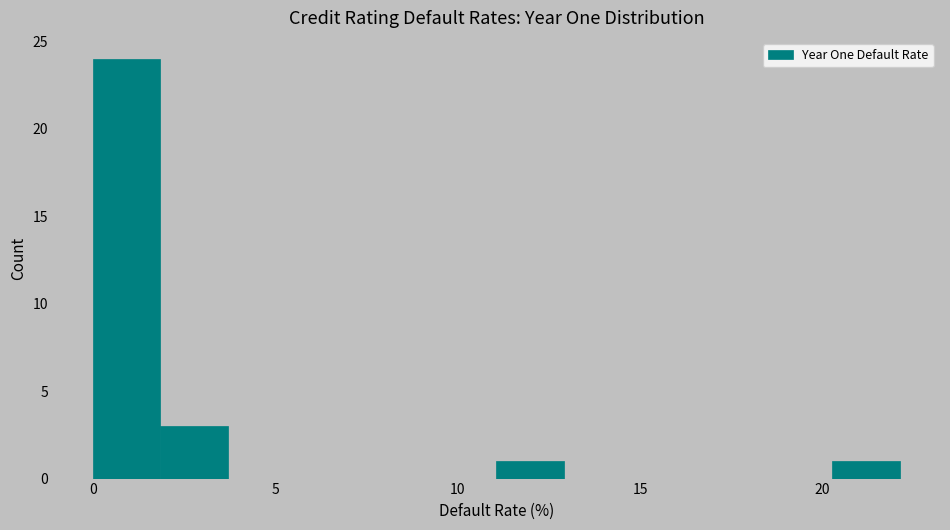

Read against the x-axis, roughly where is the centre of the tallest bar?

1.0